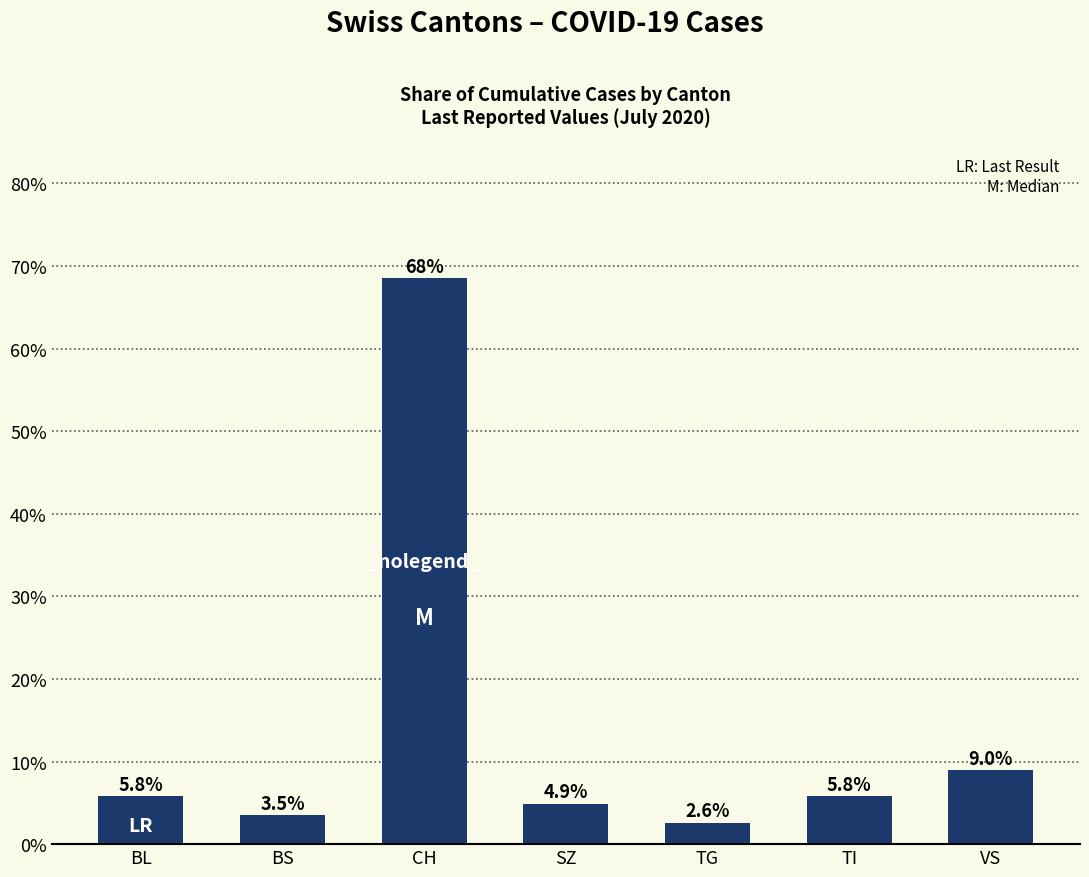

Are the bars horizontal?

No